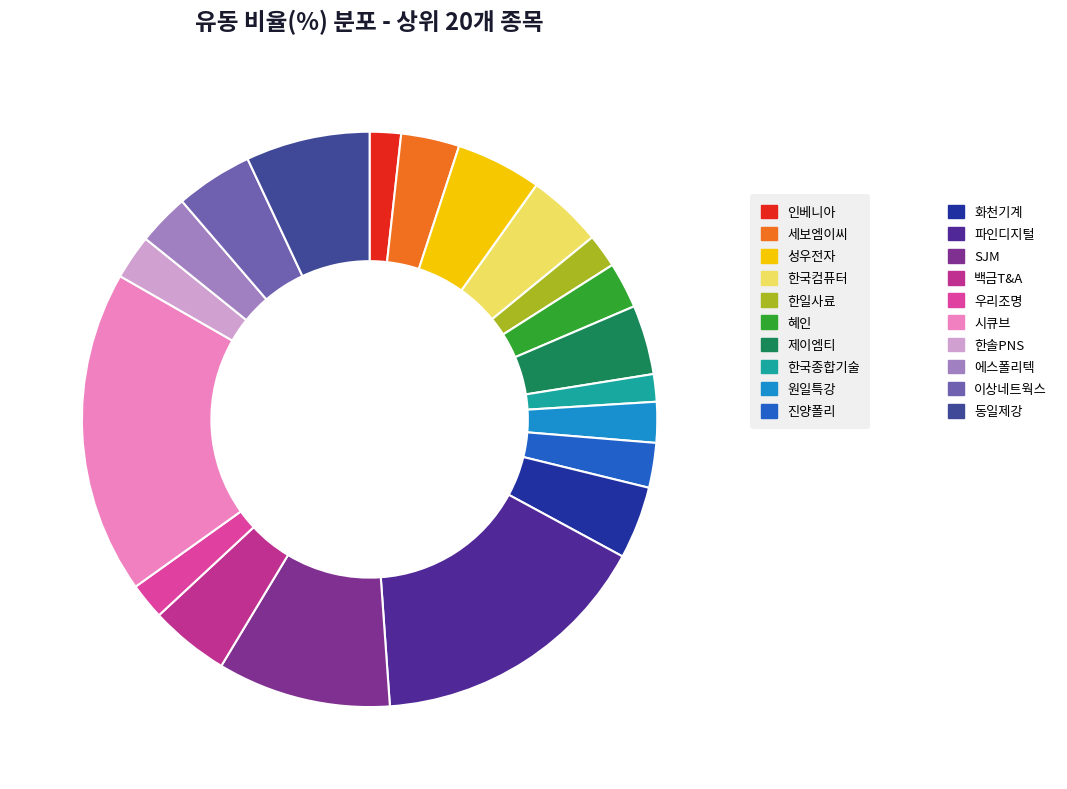

Rank the categories by value from highest to lowest.

시큐브, 파인디지털, SJM, 동일제강, 성우전자, 백금T&A, 이상네트웍스, 한국컴퓨터, 화천기계, 제이엠티, 세보엠이씨, 에스폴리텍, 혜인, 진양폴리, 한솔PNS, 원일특강, 우리조명, 한일사료, 인베니아, 한국종합기술